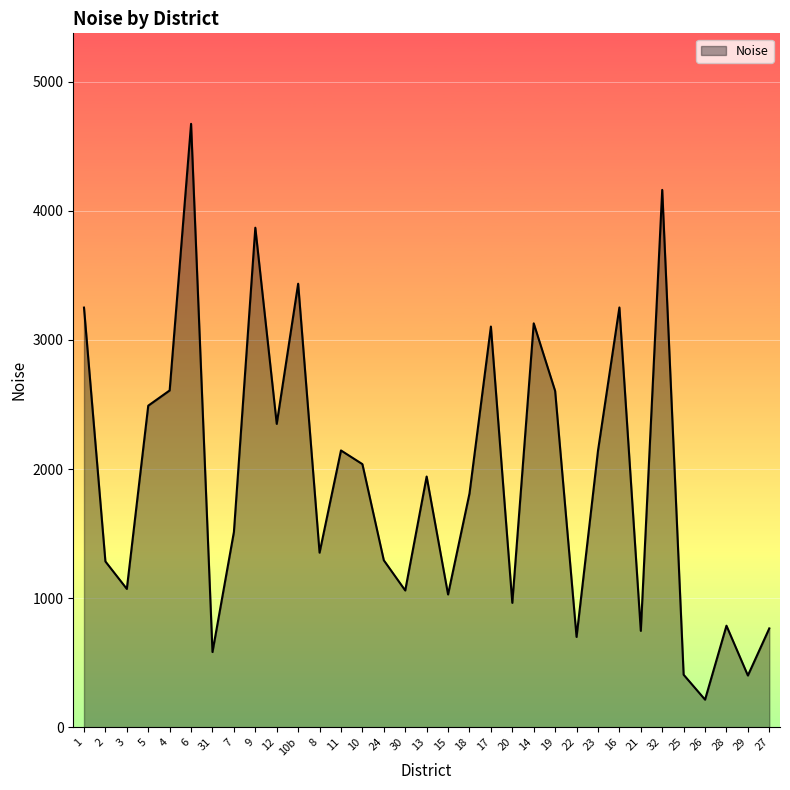

How many lines are shown in the chart?

1